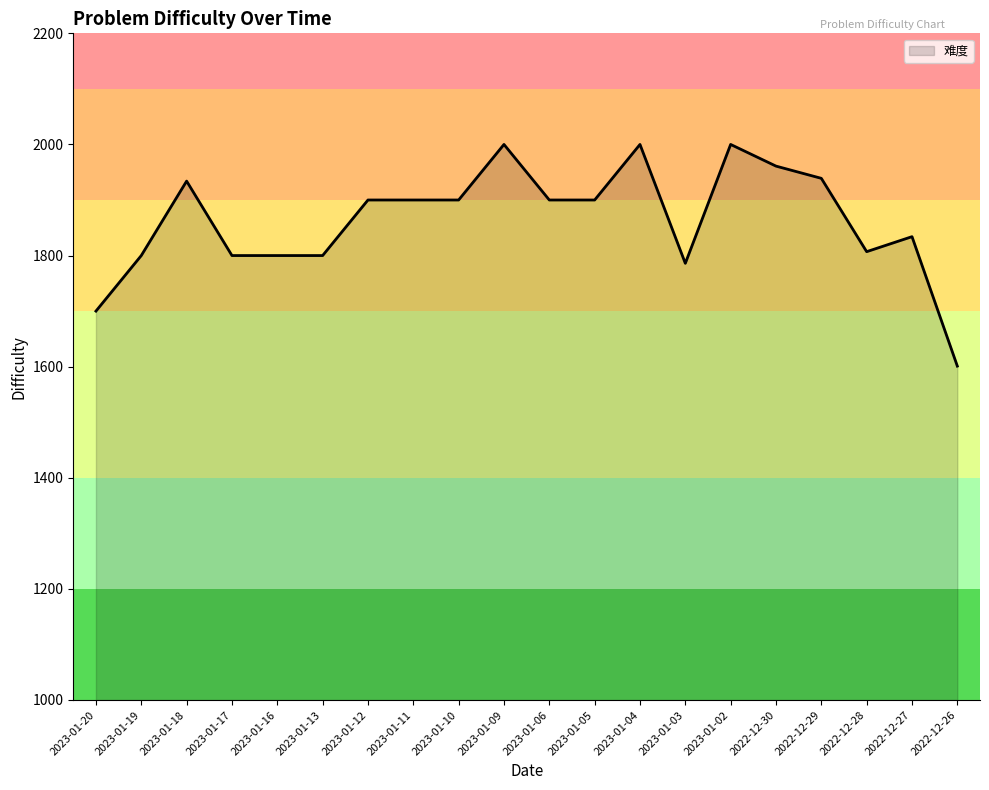

Which has a higher value, 2023-01-09 or 2022-12-29?

2023-01-09